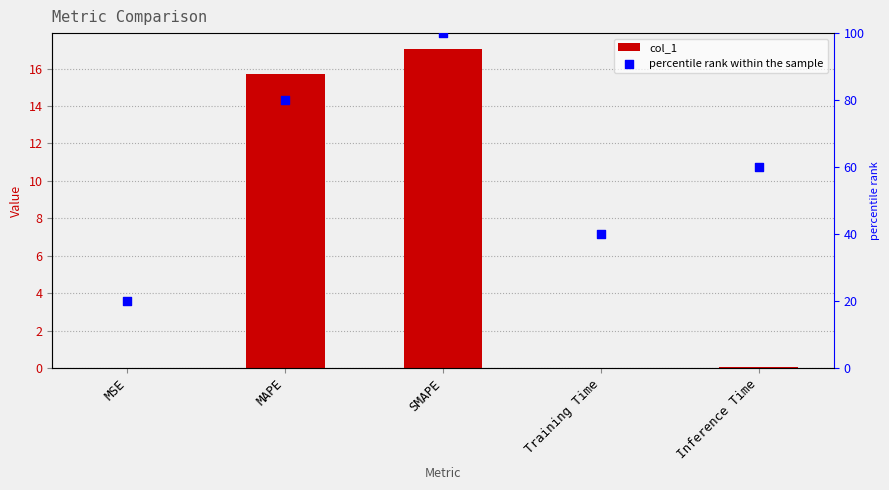

At how many categories does at least one series exceed 55?

3